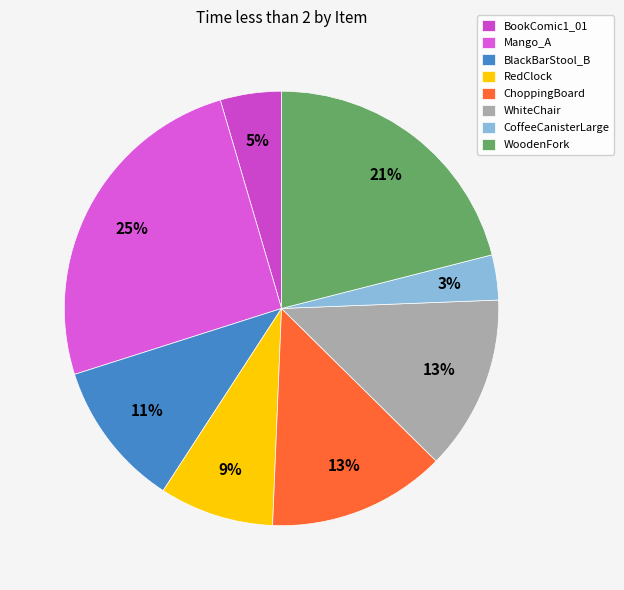

To the nearest percent, what percentage of the pie is BlackBarStool_B?

11%